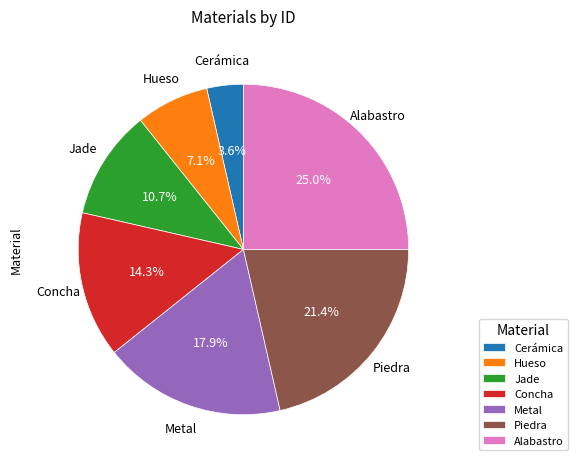

To the nearest percent, what is the difference between the Concha and Cerámica slice percentages?

11%